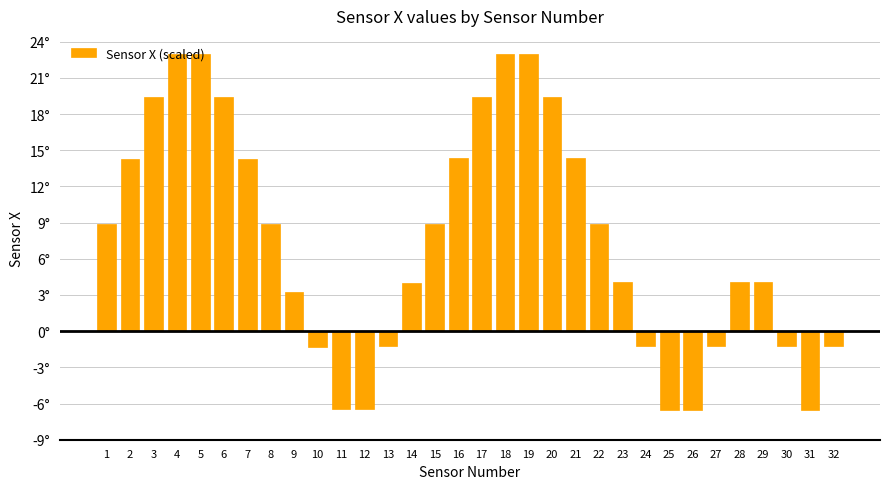

Rank the categories by value from lowest to highest.

25, 26, 31, 12, 11, 10, 13, 30, 27, 32, 24, 9, 14, 23, 28, 29, 8, 15, 1, 22, 2, 7, 16, 21, 3, 6, 17, 20, 4, 5, 18, 19